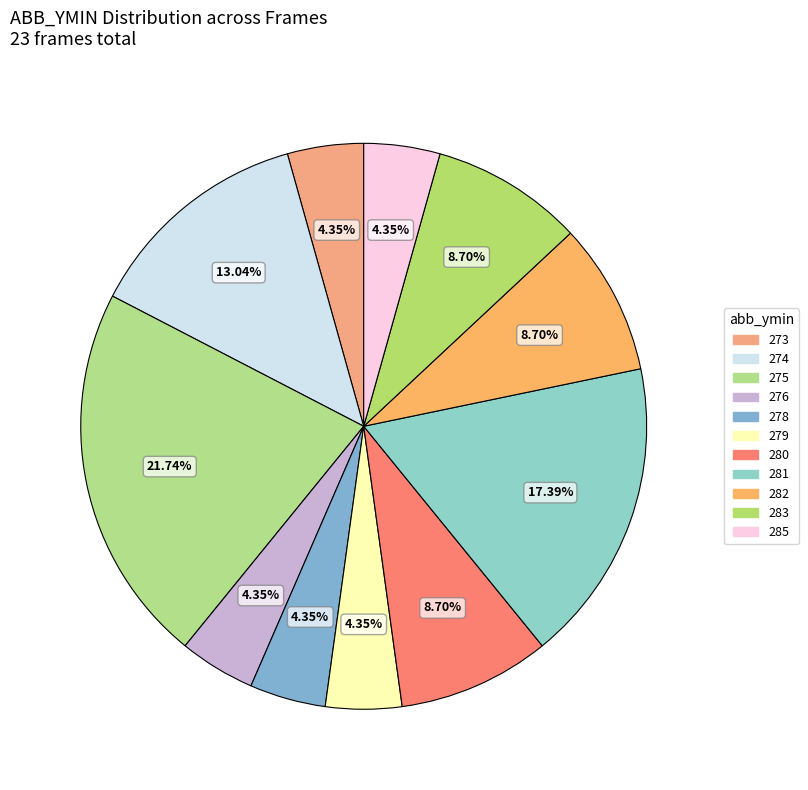

Count the number of slices in the pie.

11